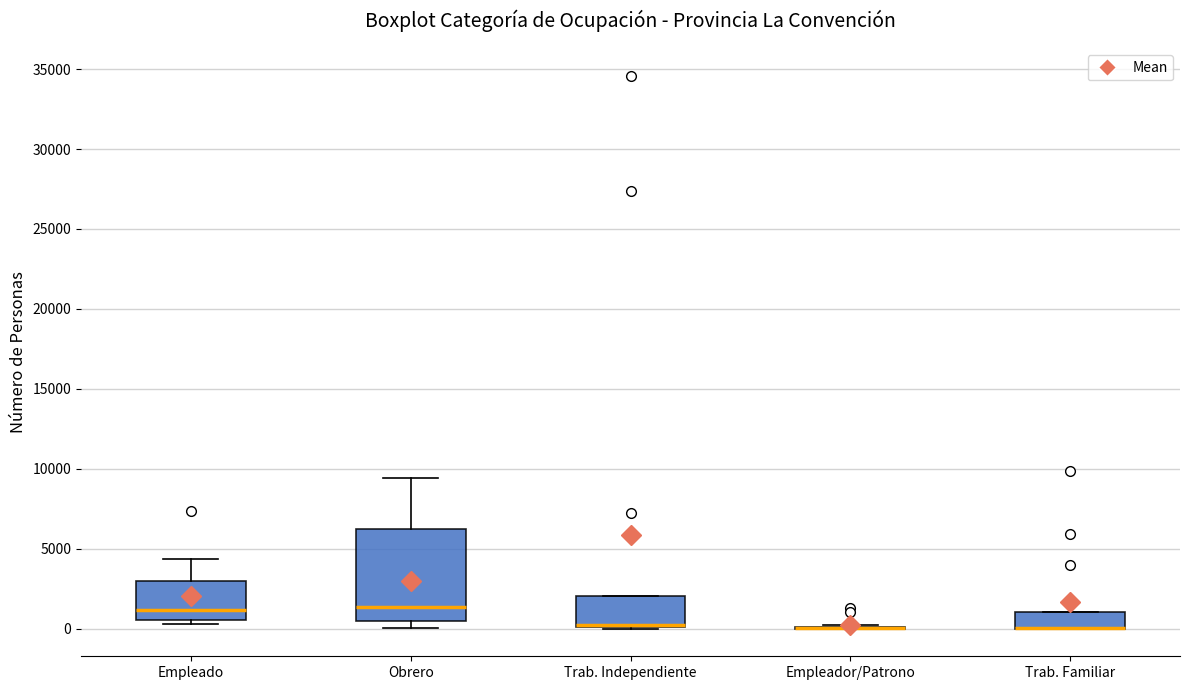

Where does the median line of the box for Empleado sit on the y-axis? The values are not printed on the chart, so give them approximately, as read against the axis.

1000